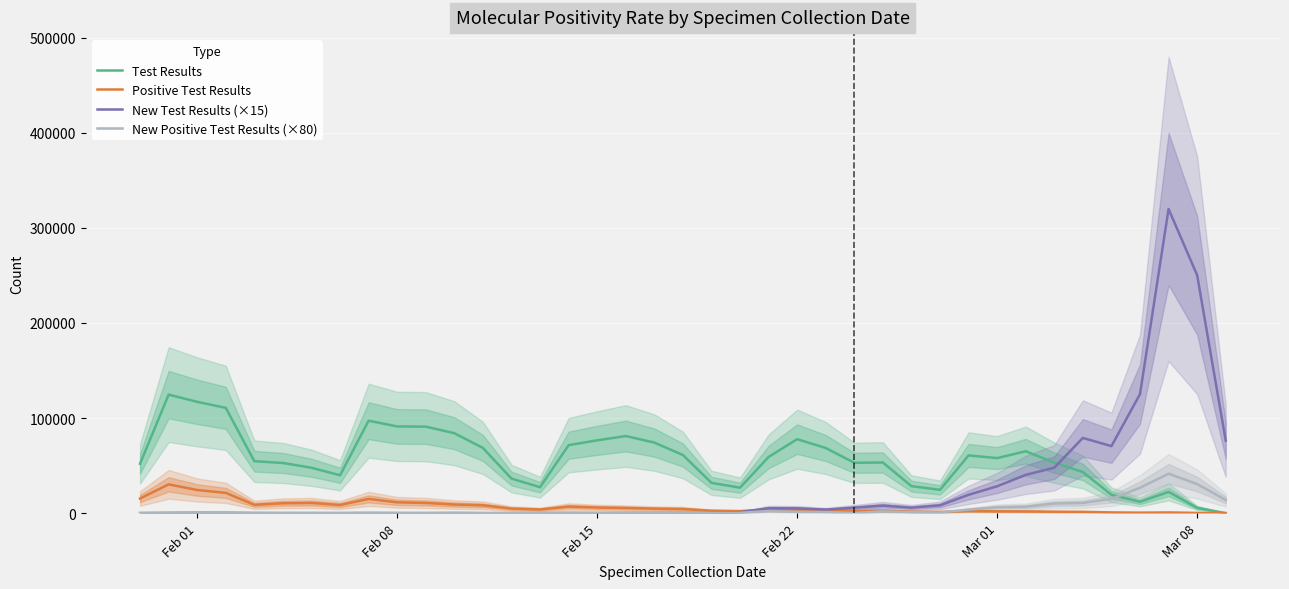

Is this an area chart (filled region under the line)?

No